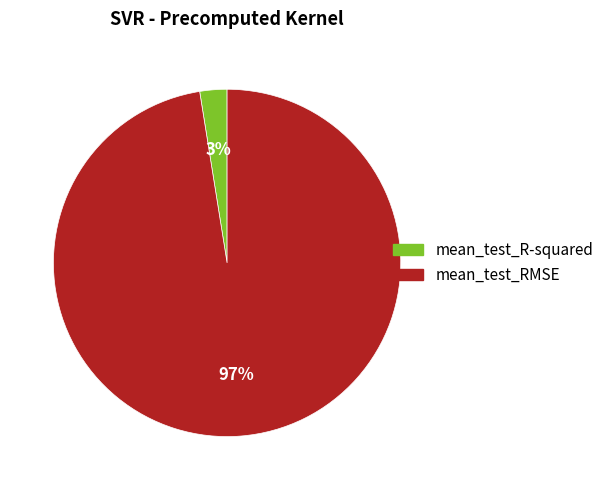

What percentage is the mean_test_R-squared slice, to the nearest percent?

3%